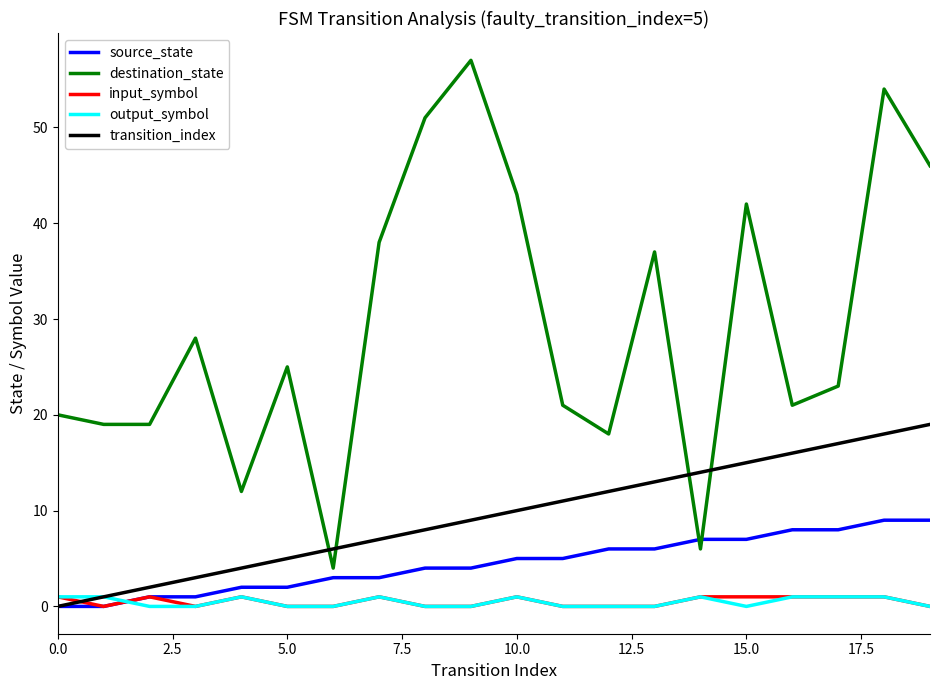

Which series has the largest range (max minus min)?

destination_state